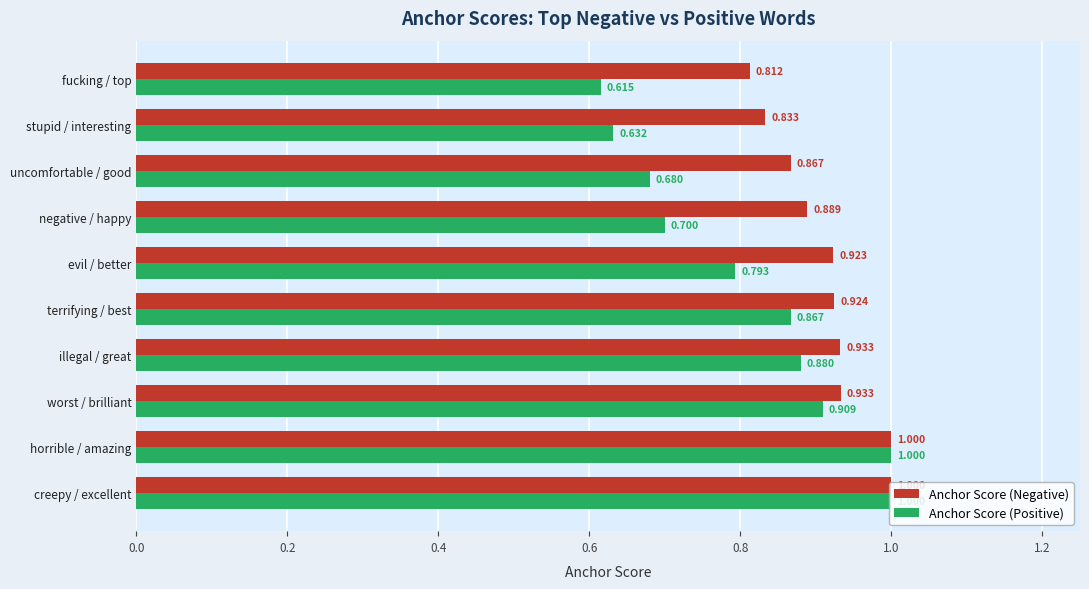

Where is Anchor Score (Negative) nearest to the value 0?

fucking / top